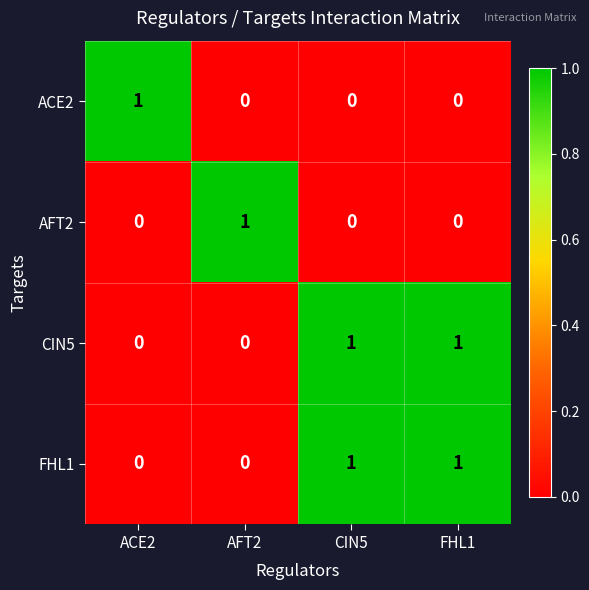

How many AFT2 values are between 0 and 1?

4